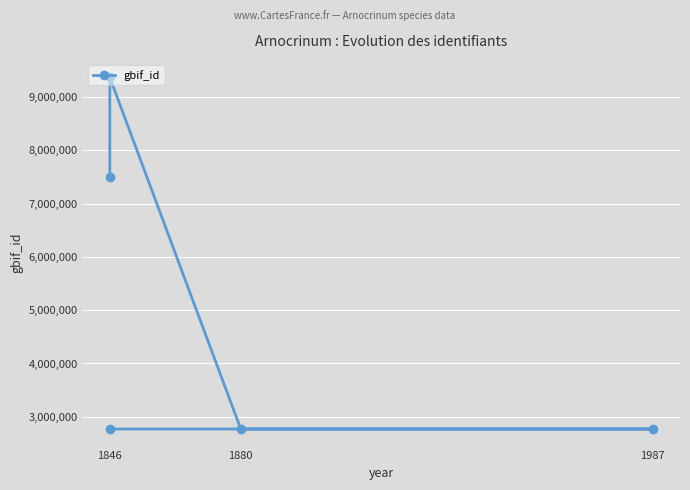

Does the chart display data point markers on the line(s)?

Yes